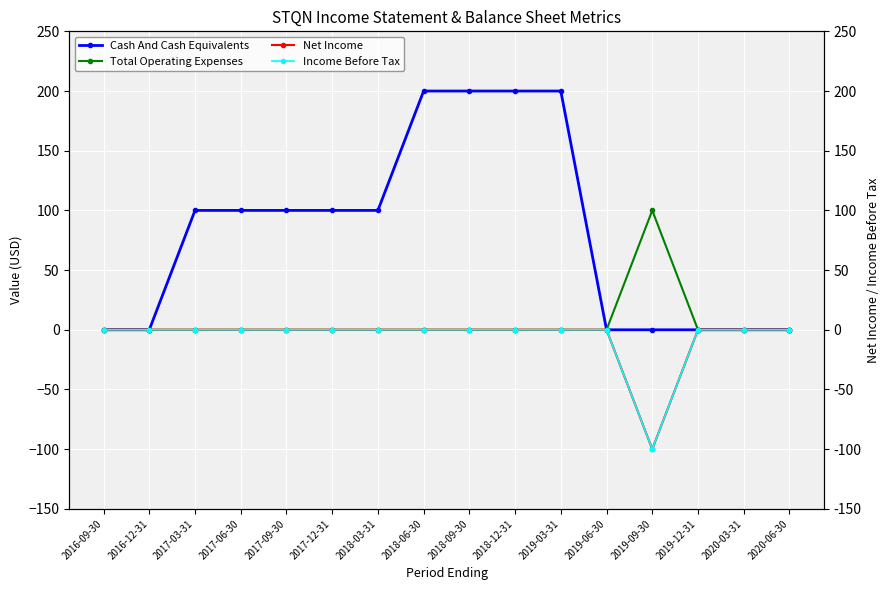

True or false: Total Operating Expenses has a value of 0 at 2017-03-31.

True